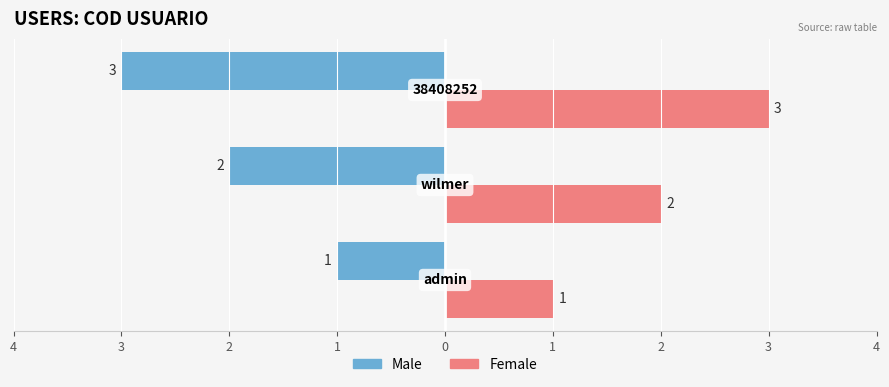

What are all the series names shown in the legend?

Male, Female